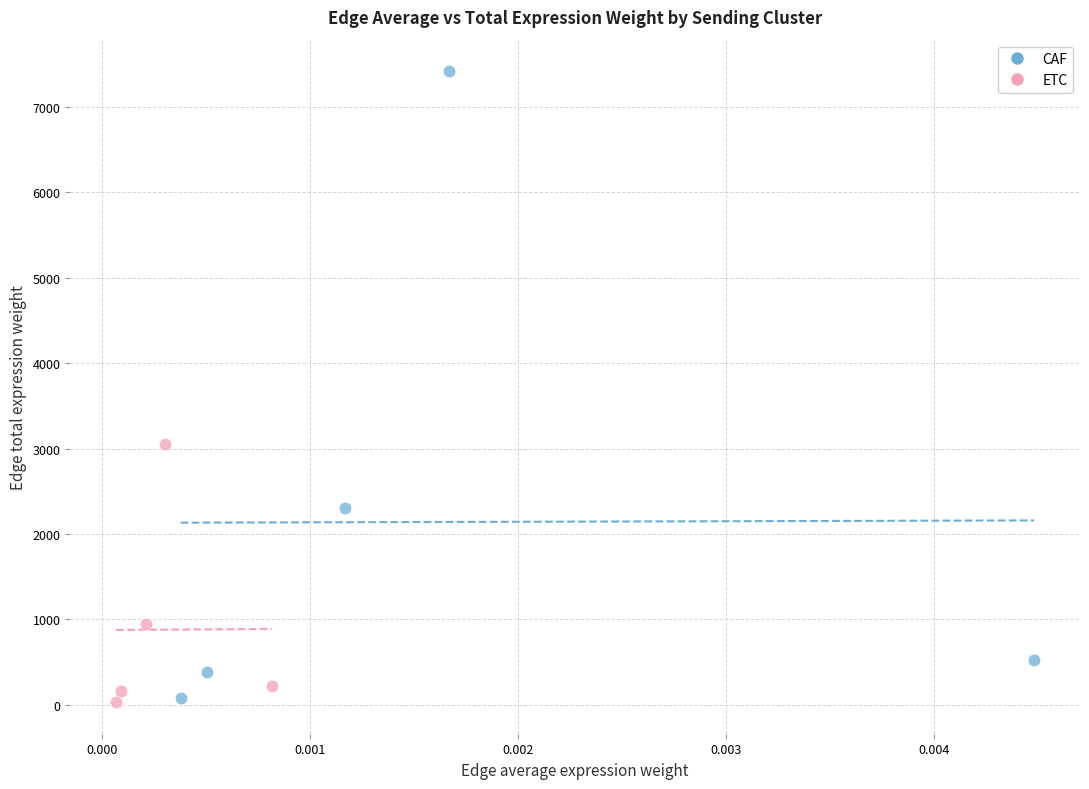

What are all the series names shown in the legend?

CAF, ETC